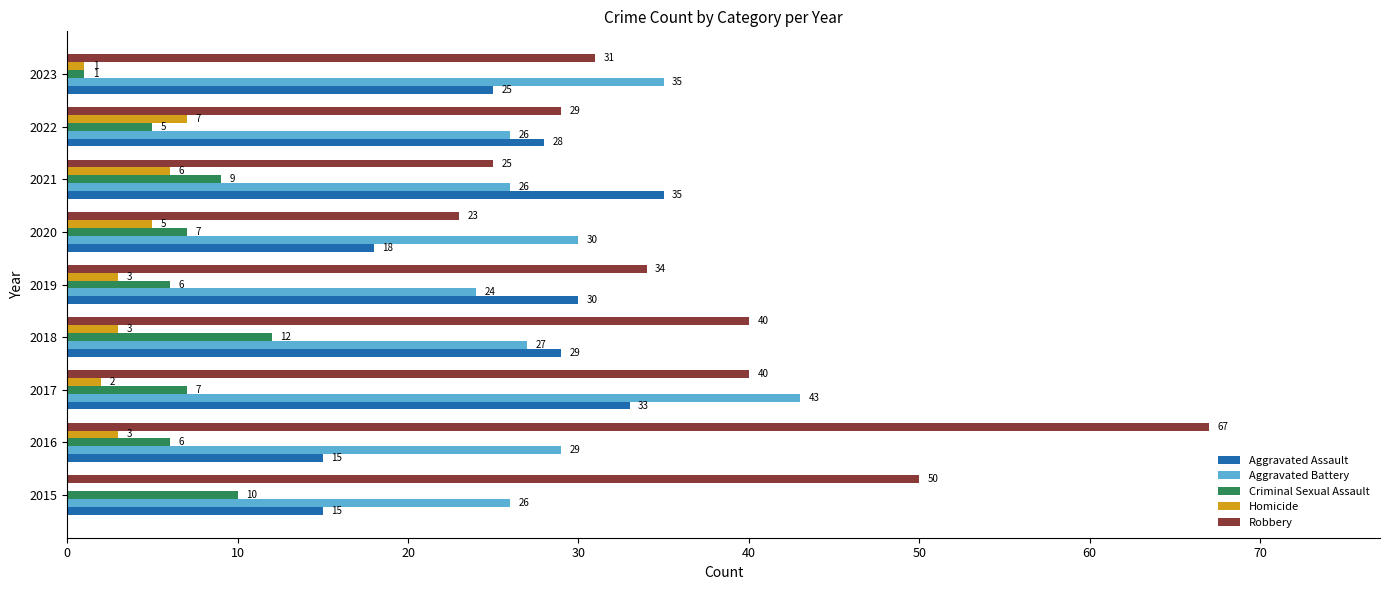

Which category has the highest value in the Aggravated Battery series?

2017